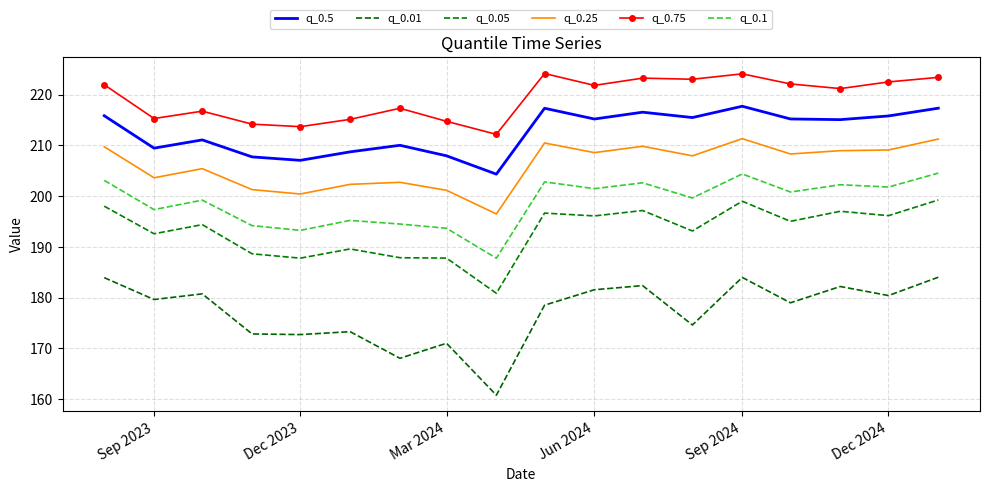

Count the number of data series in this chart.

6